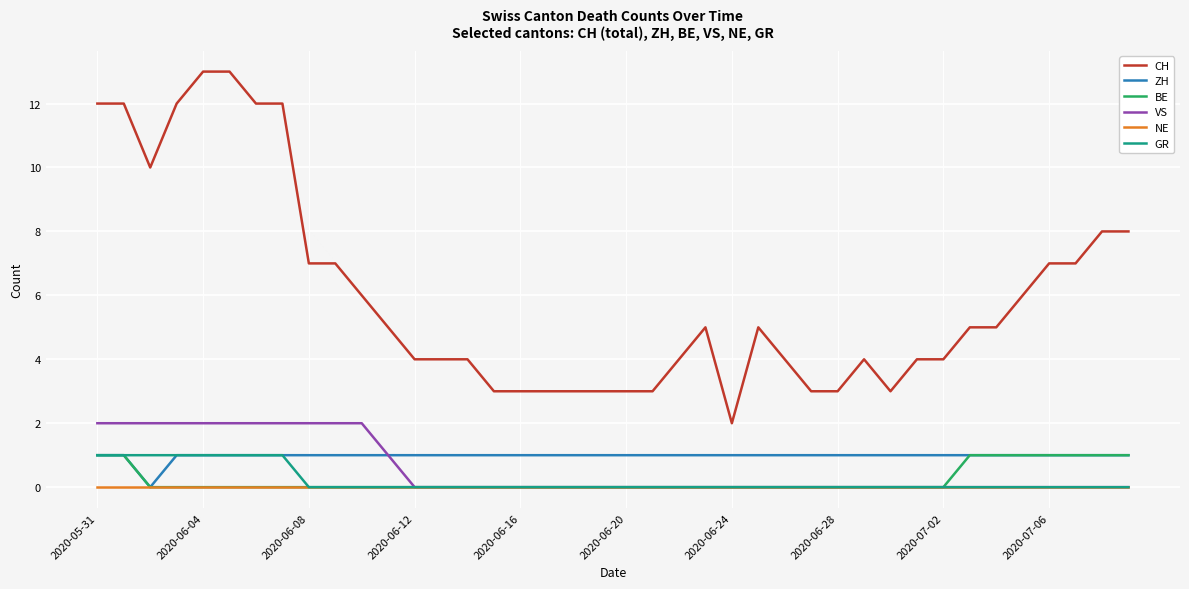

True or false: CH and VS cross at least once.

False